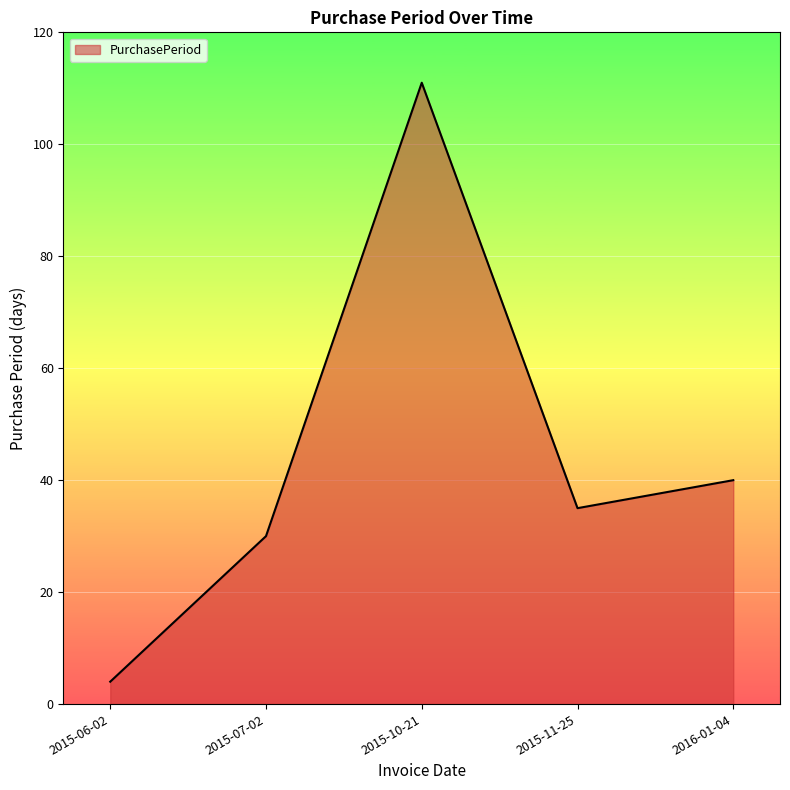

What position from the left is 2015-06-02?

1